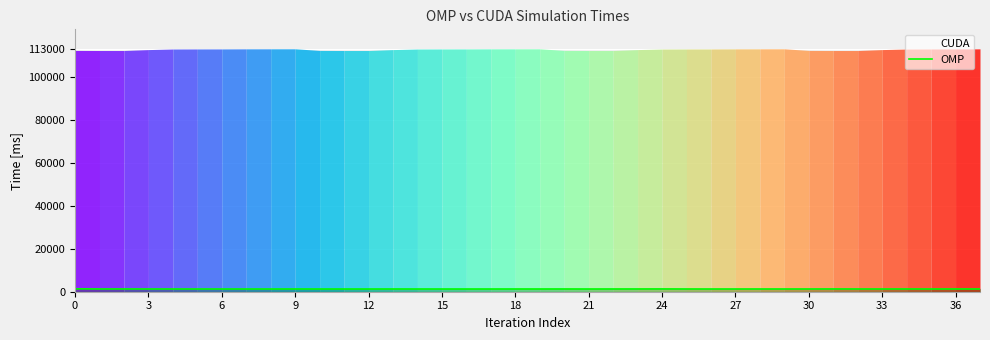

The value at 32 is 293. True or false?

False